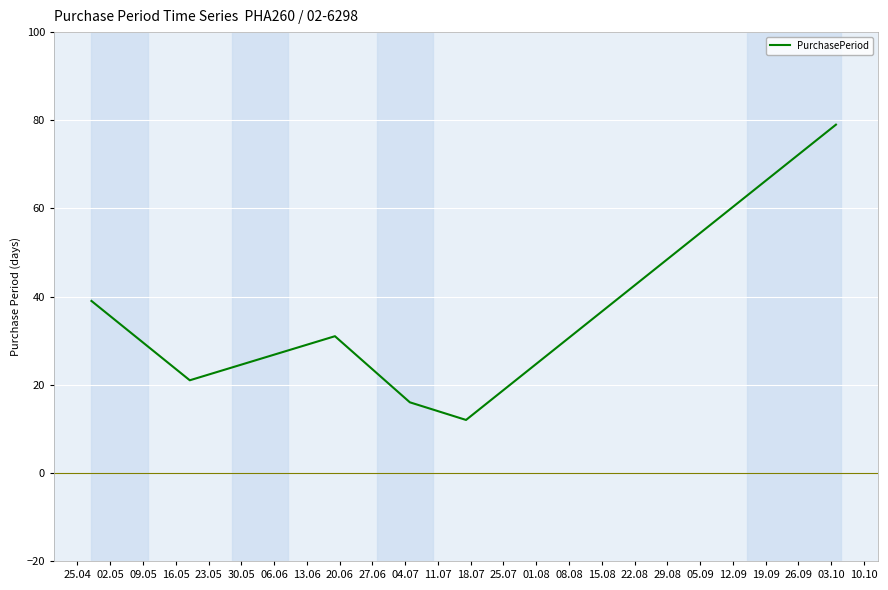

How many interior local valleys (lower than both neighbors) does the data have?

2